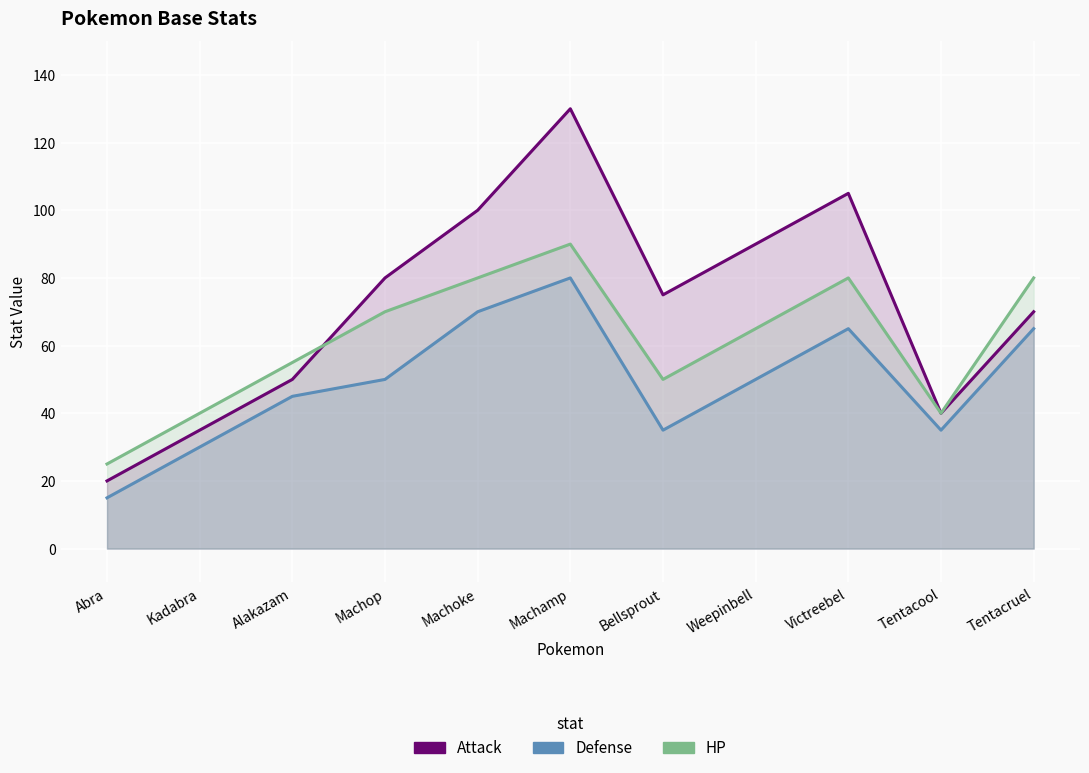

Reading left to right, transcribe all the data shown in this chart.

Attack: 20	35	50	80	100	130	75	90	105	40	70
Defense: 15	30	45	50	70	80	35	50	65	35	65
HP: 25	40	55	70	80	90	50	65	80	40	80